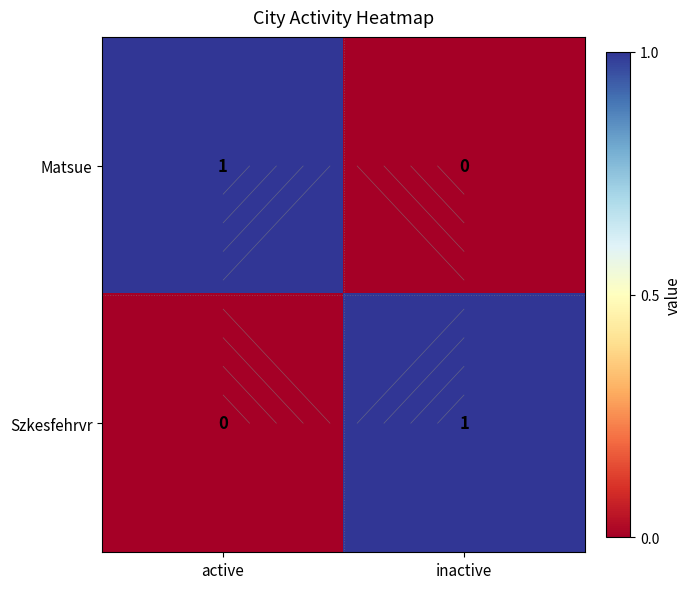

At which label is Matsue closest to 0?

inactive